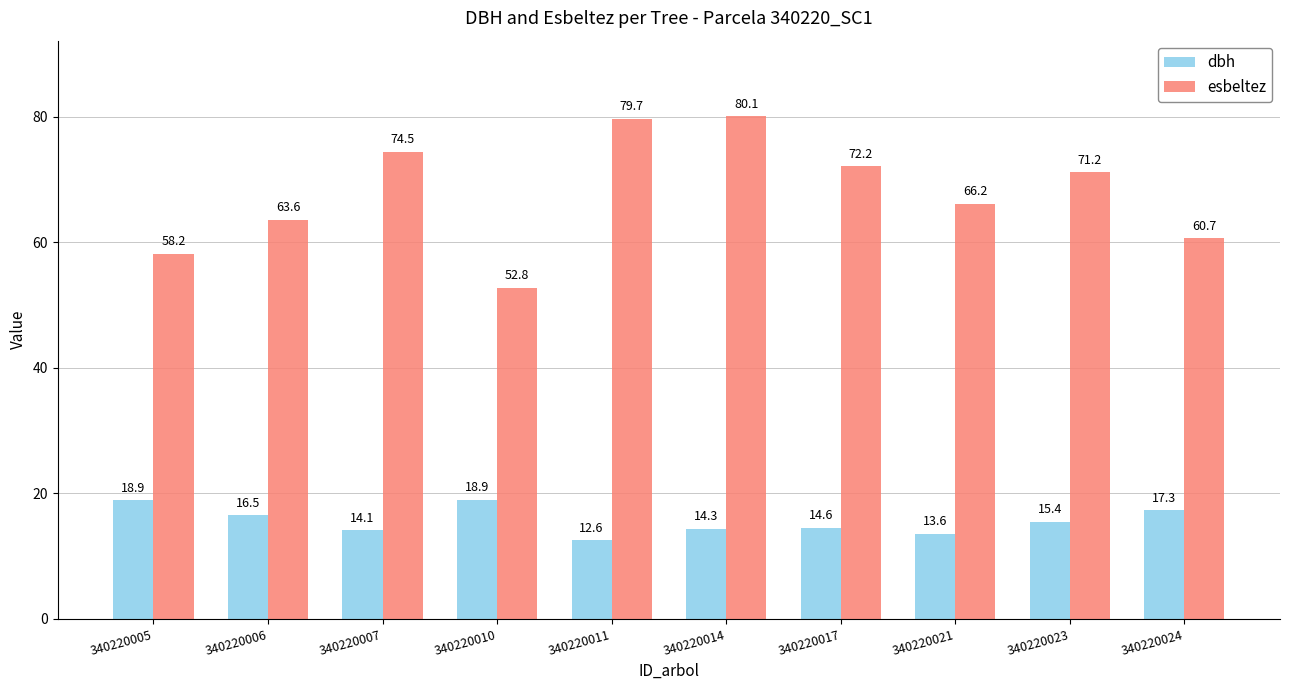

Is the value of esbeltez at 340220011 greater than the value of dbh at 340220005?

Yes